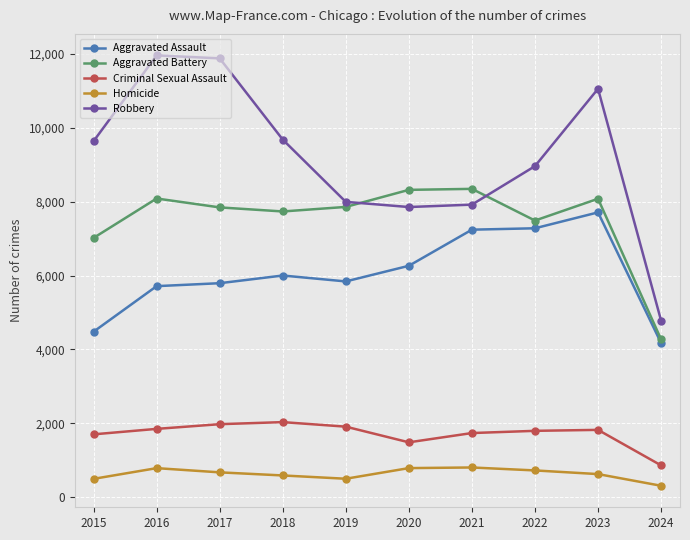

Count the number of data series in this chart.

5